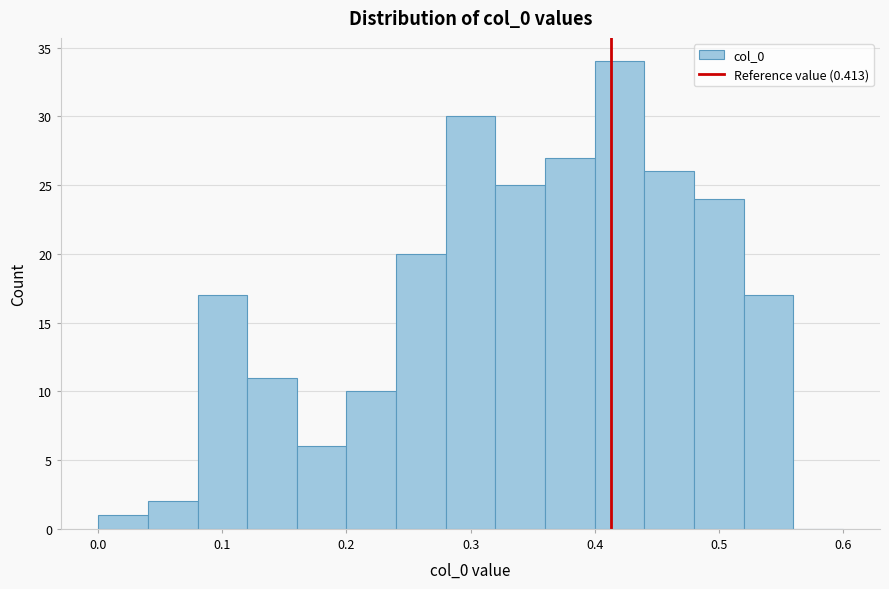

Which range on the x-axis has the tallest bar?

0.40 to 0.44